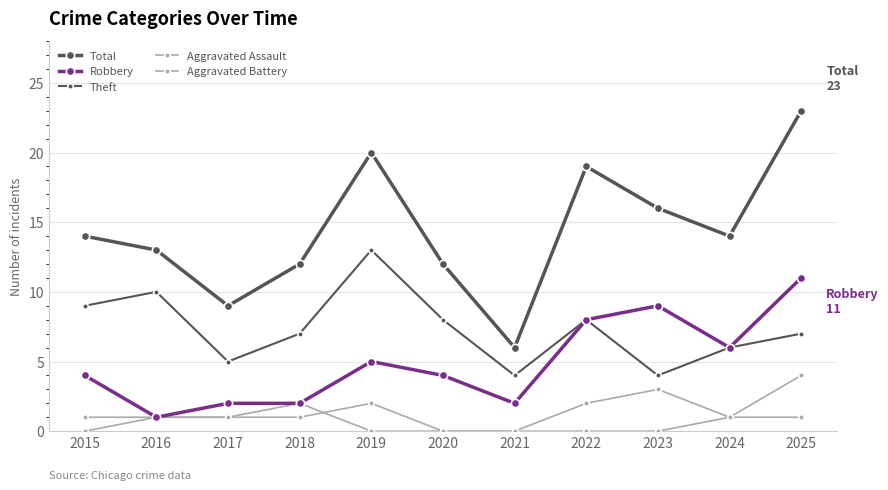

At which label is Aggravated Assault closest to 1?

2016